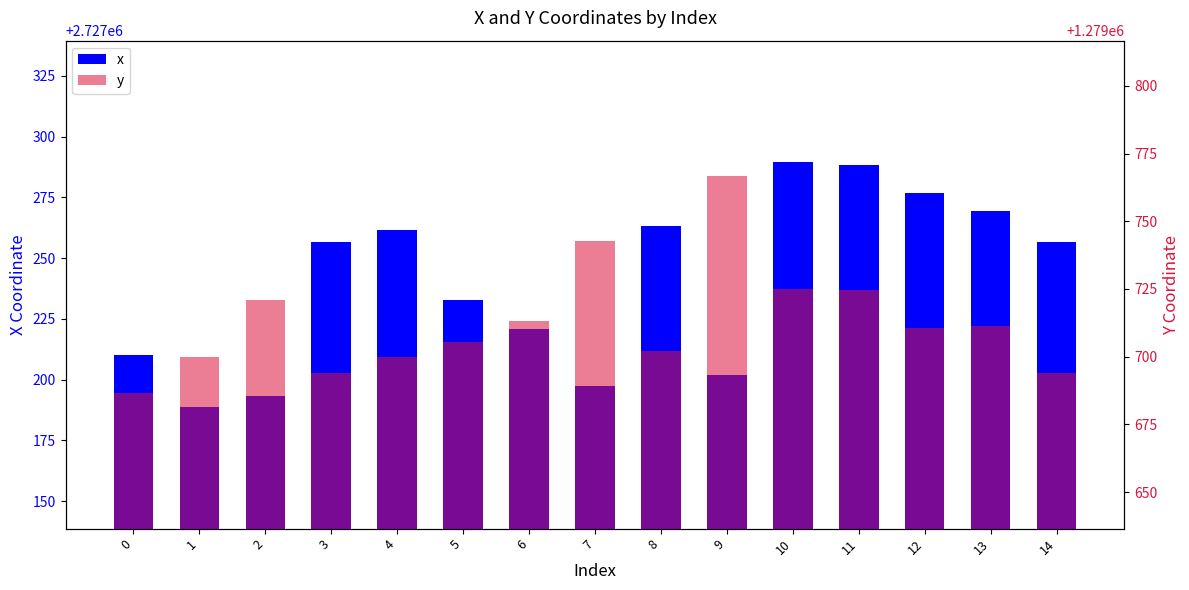

What is the value of the y bar at the 7th from the left?

1279713.1